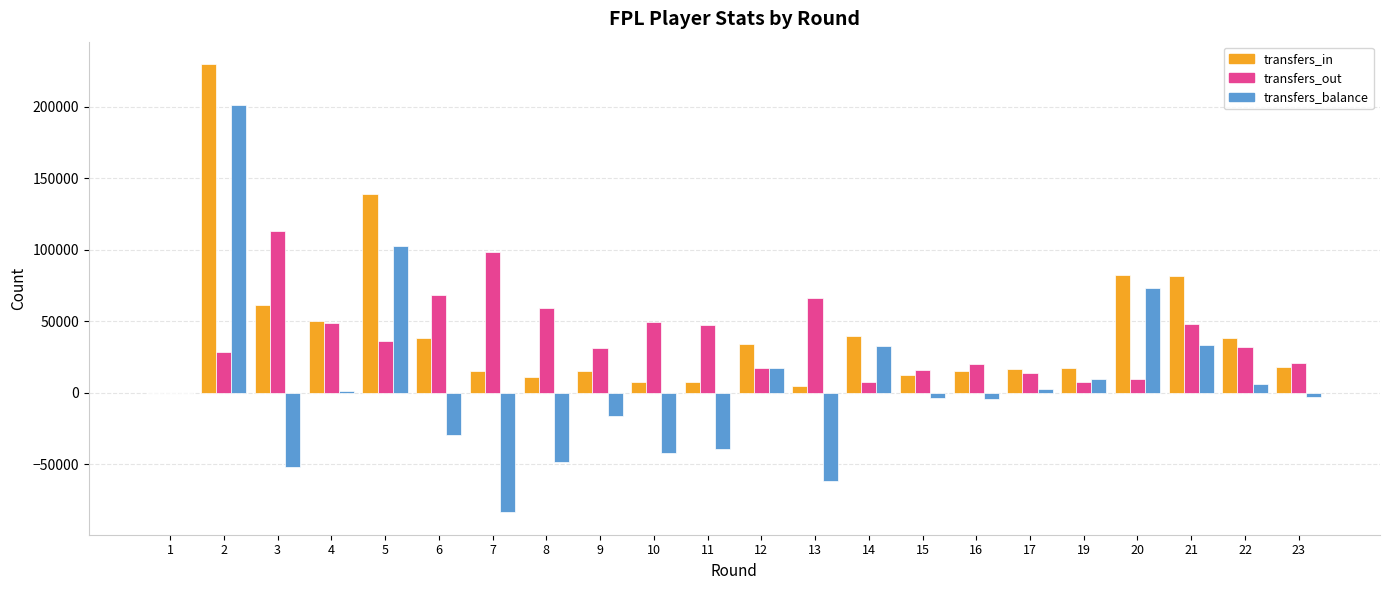

Read the transfers_in value at 4.

49995